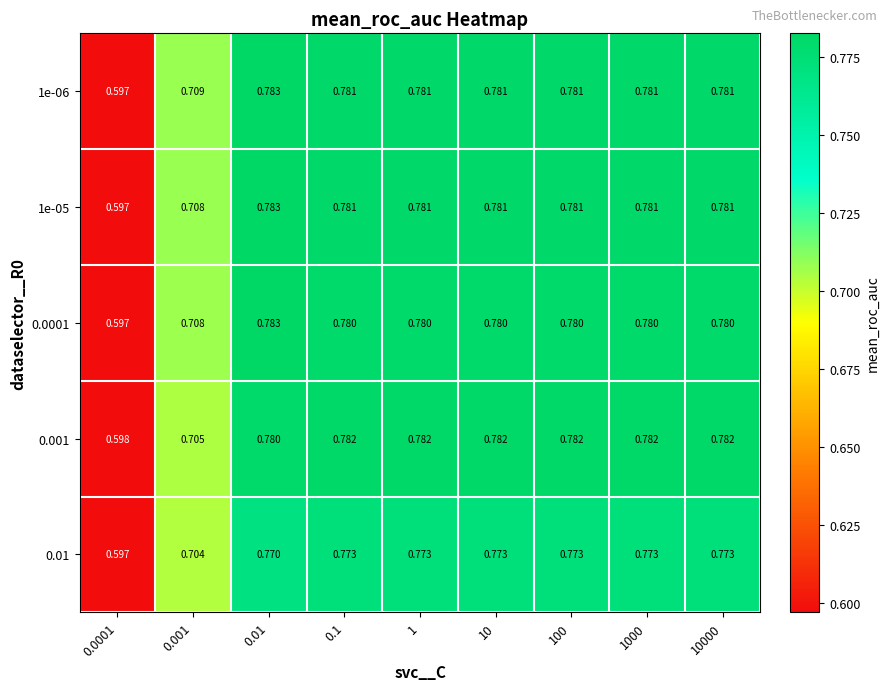

Is the value of 1e-06 at 0.01 greater than the value of 0.01 at 10?

Yes